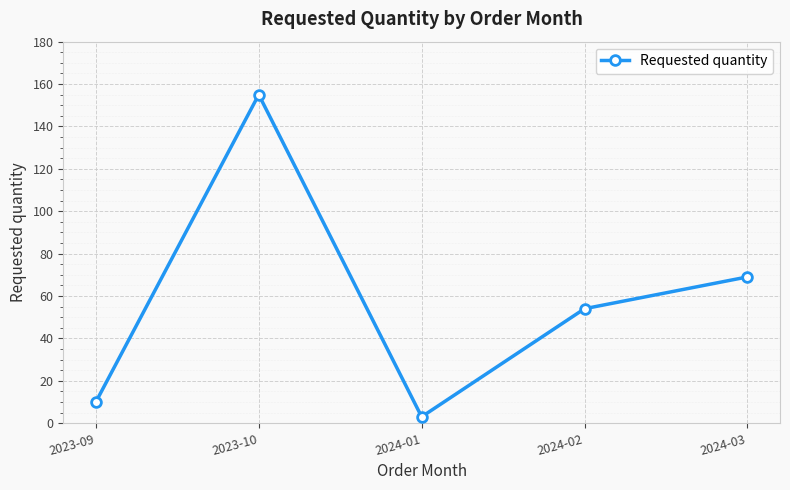

What is the change in value from 2024-01 to 2024-03?

+66